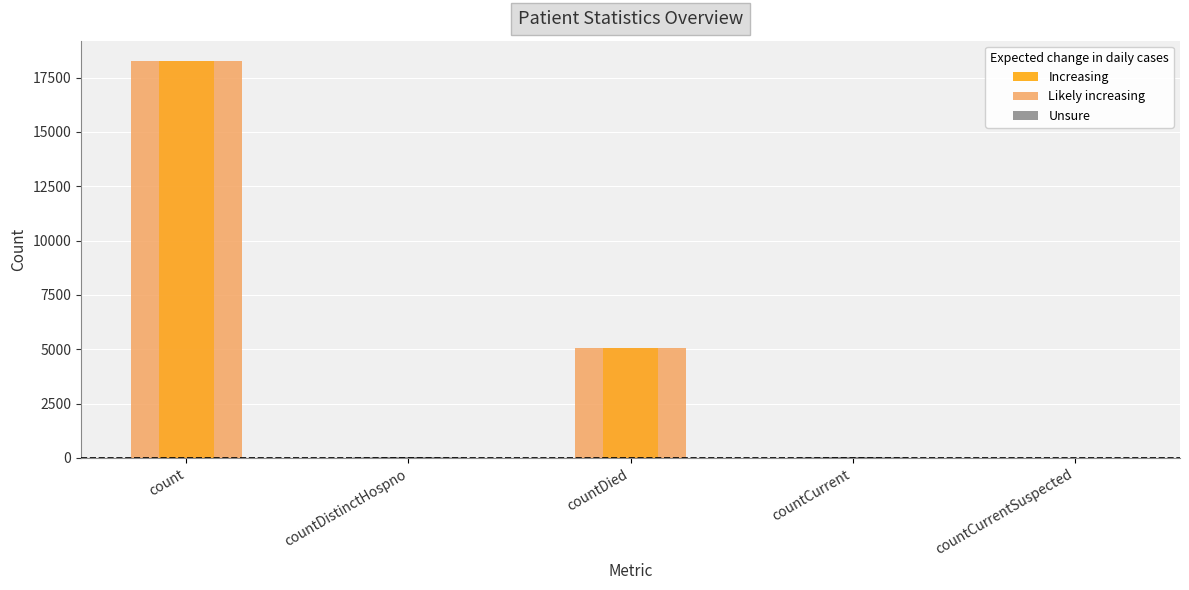

What is the sum of all values?

23432